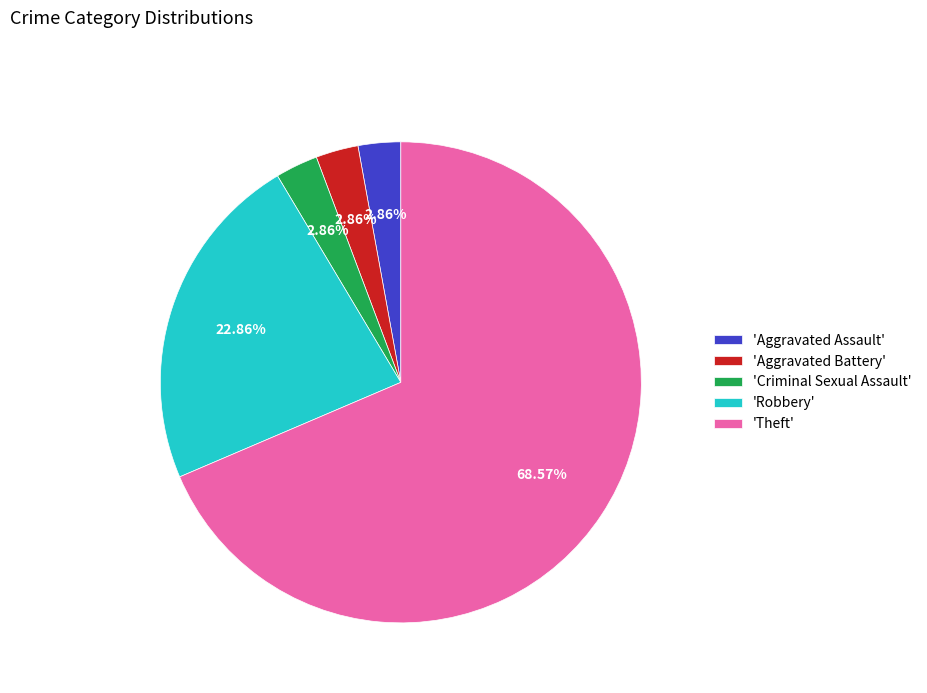

What is the largest slice in the pie chart?

'Theft'